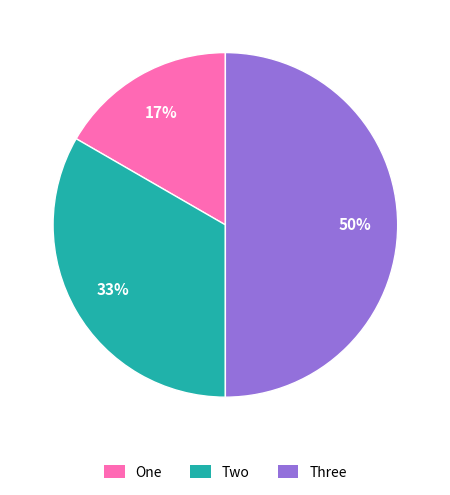

To the nearest percent, what is the difference between the Three and Two slice percentages?

17%